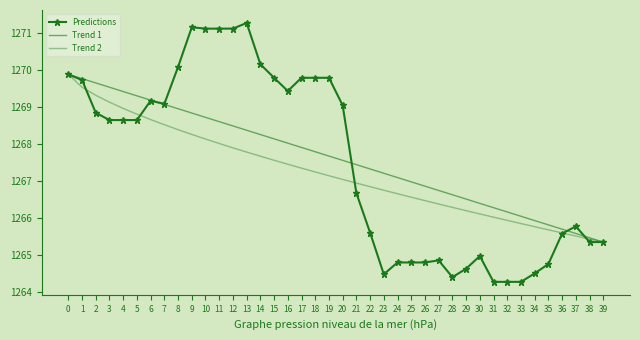

Rank the series by their average value, from lowest to highest.

Trend 2, Predictions, Trend 1